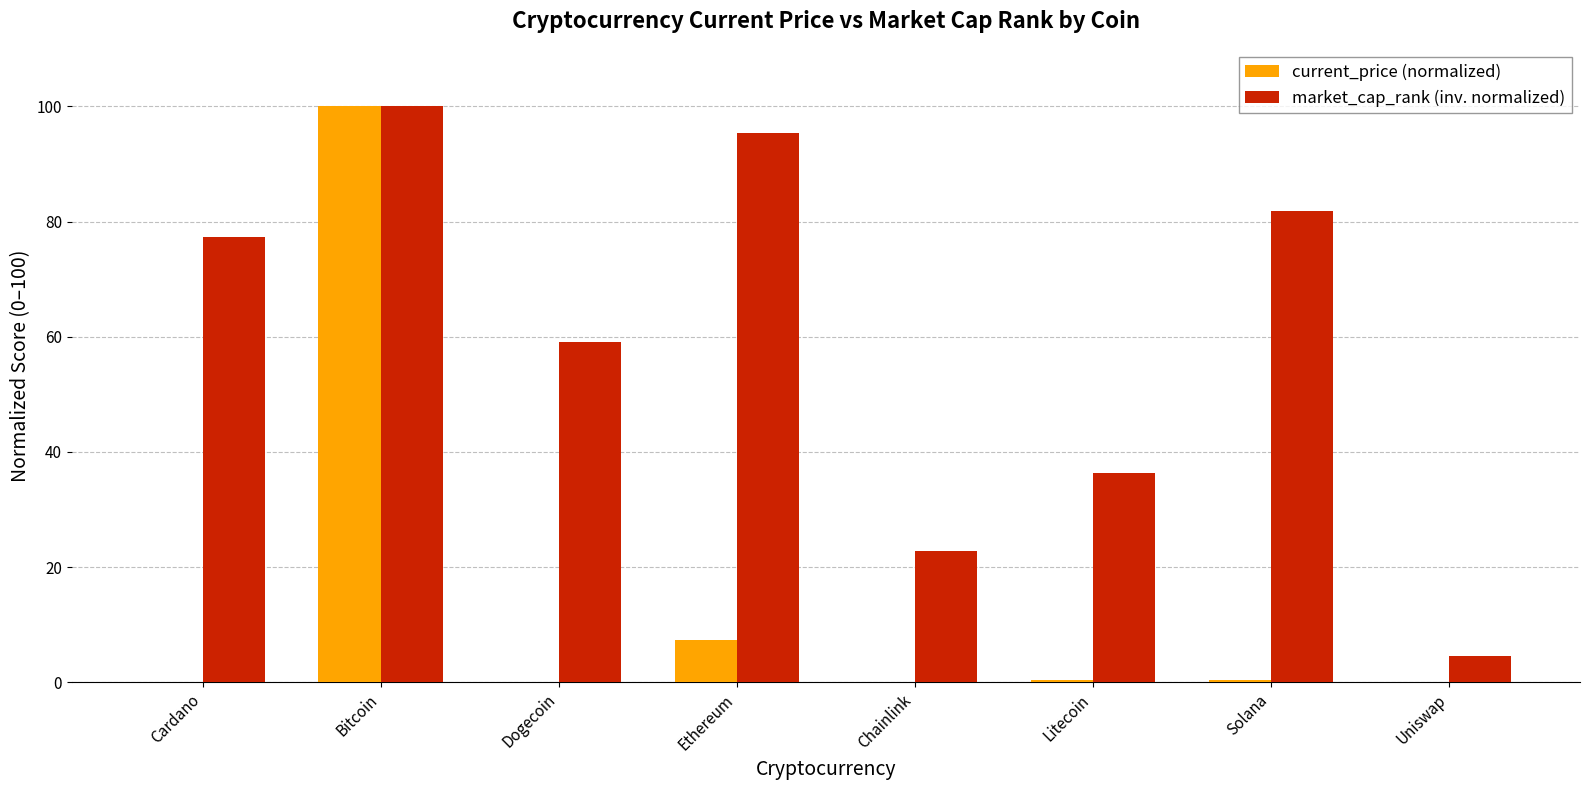

How many groups of bars are there?

8